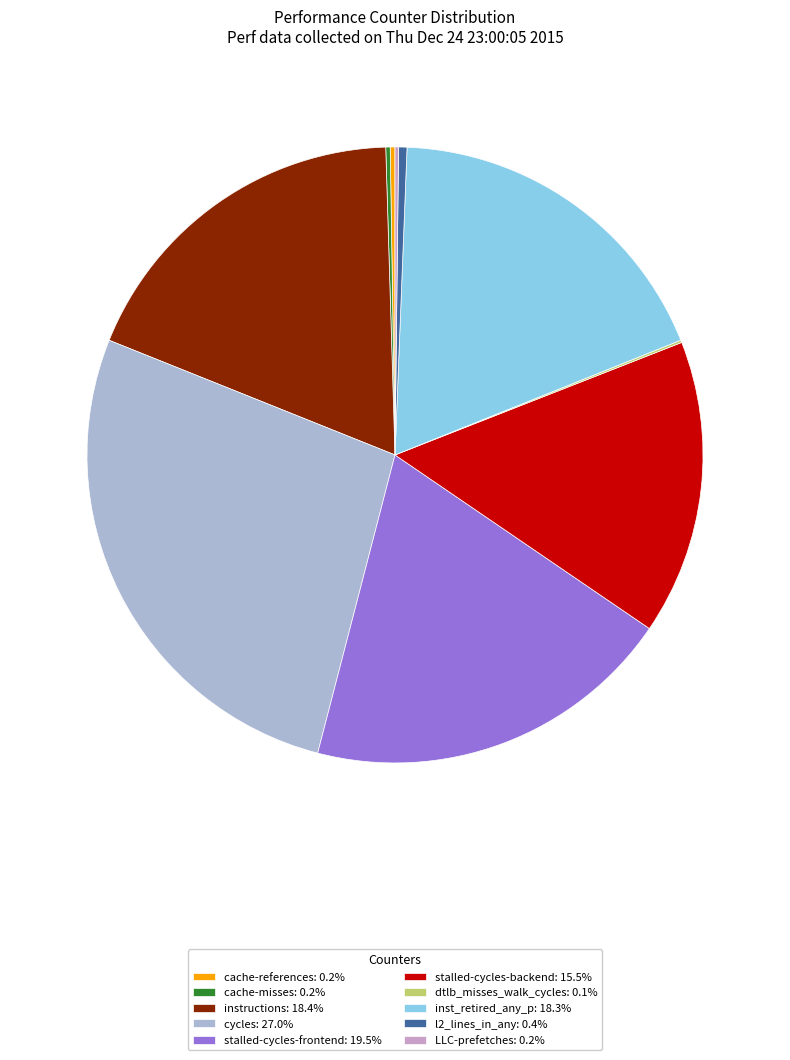

Which slice is the largest?

cycles